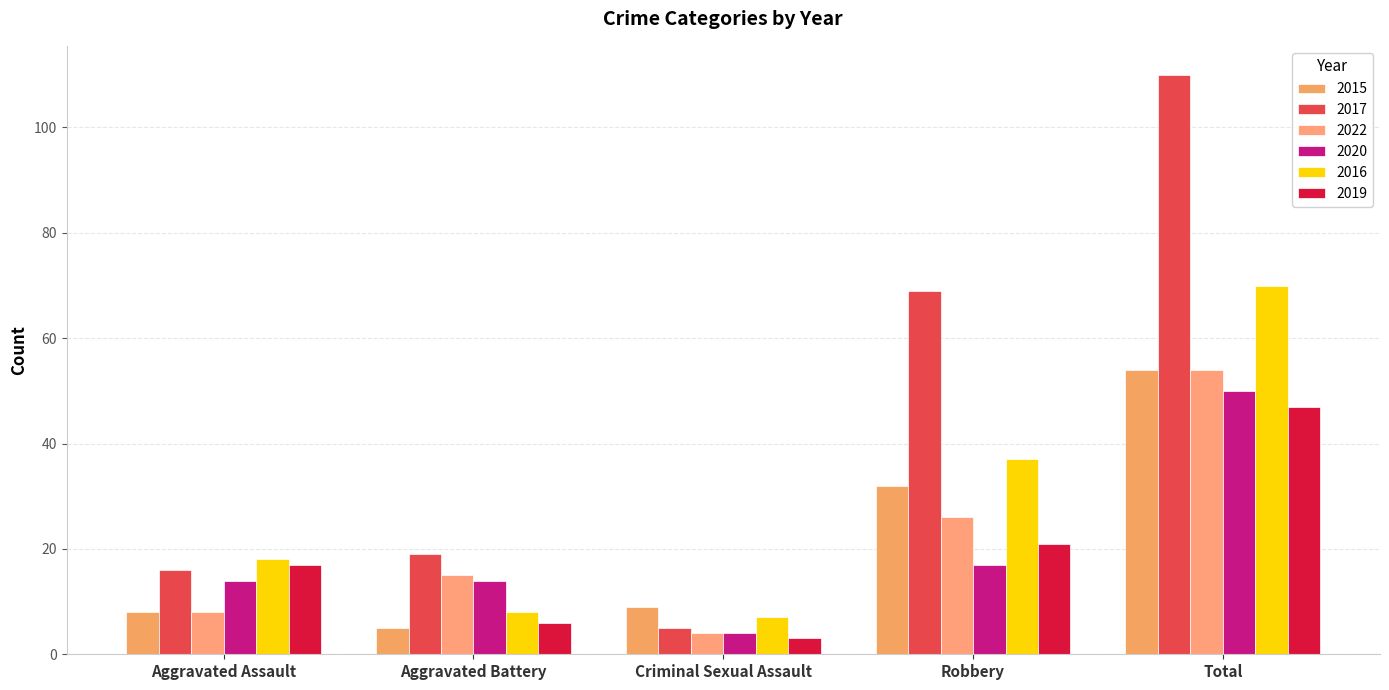

What is the difference between the second highest and second lowest values in the 2020 series?

3